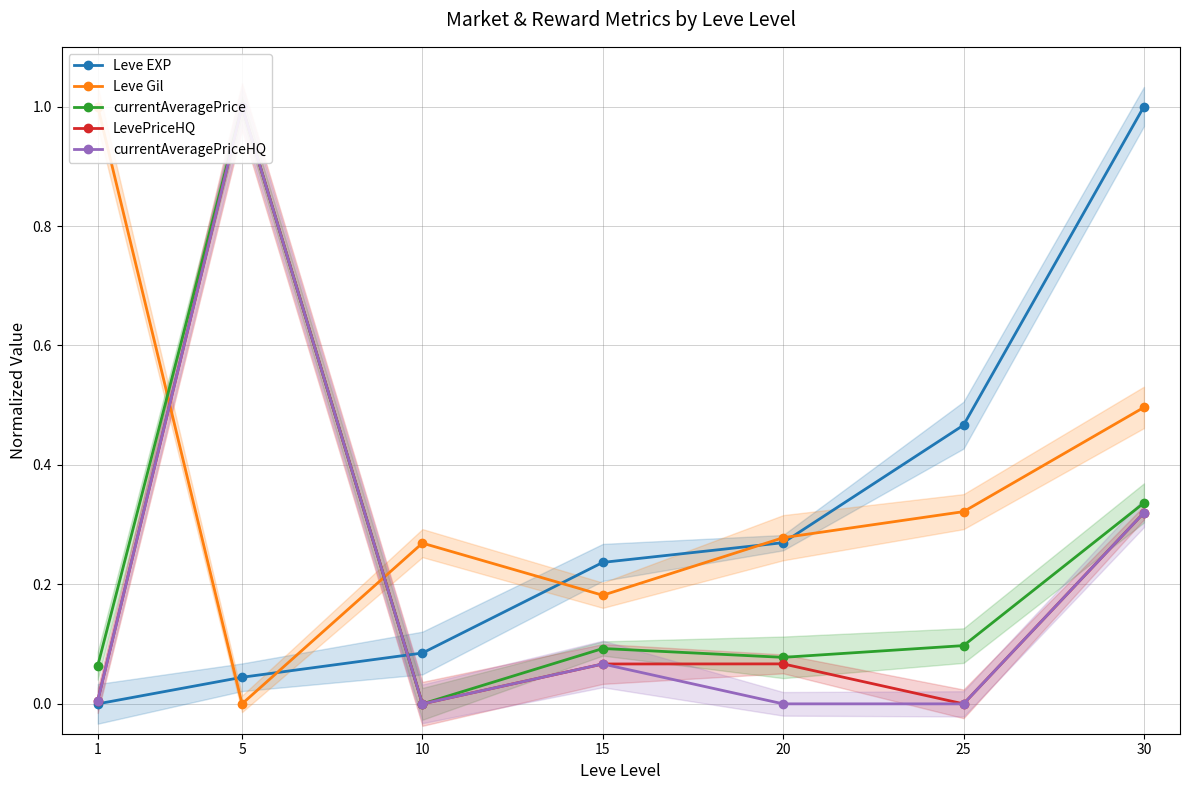

Reading left to right, transcribe all the data shown in this chart.

Leve EXP: 1=0.0	5=0.0	10=0.1	15=0.2	20=0.3	25=0.5	30=1.0
Leve Gil: 1=1.0	5=0.0	10=0.3	15=0.2	20=0.3	25=0.3	30=0.5
currentAveragePrice: 1=0.1	5=1.0	10=0.0	15=0.1	20=0.1	25=0.1	30=0.3
LevePriceHQ: 1=0.0	5=1.0	10=0.0	15=0.1	20=0.1	25=0.0	30=0.3
currentAveragePriceHQ: 1=0.0	5=1.0	10=0.0	15=0.1	20=0.0	25=0.0	30=0.3